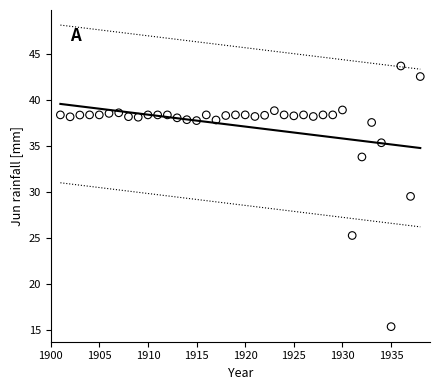

What is the range of X values (max minus min)?

37.0